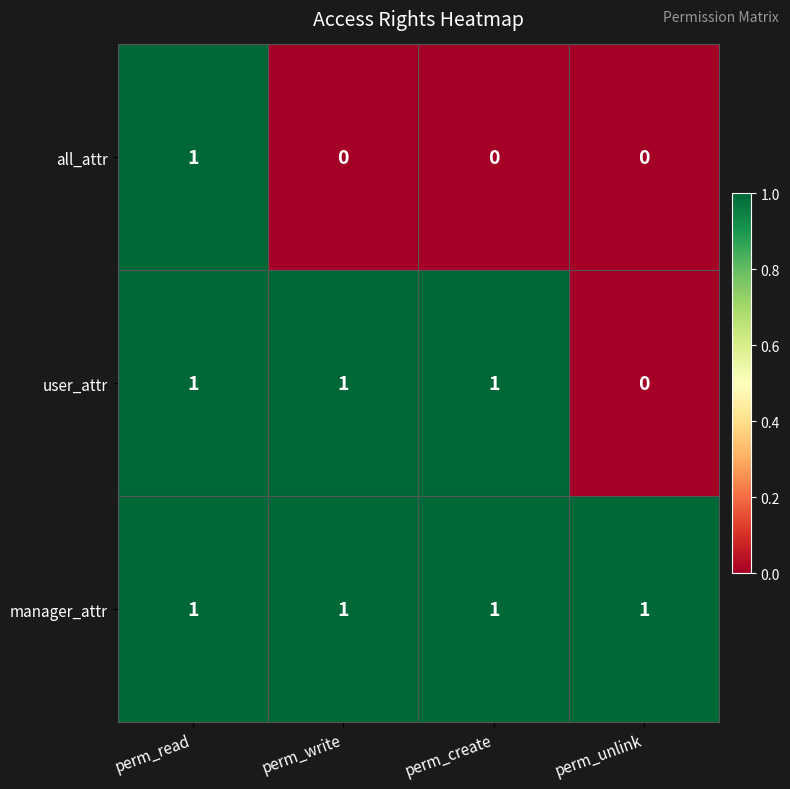

What is the difference between the highest and lowest values at perm_create?

1